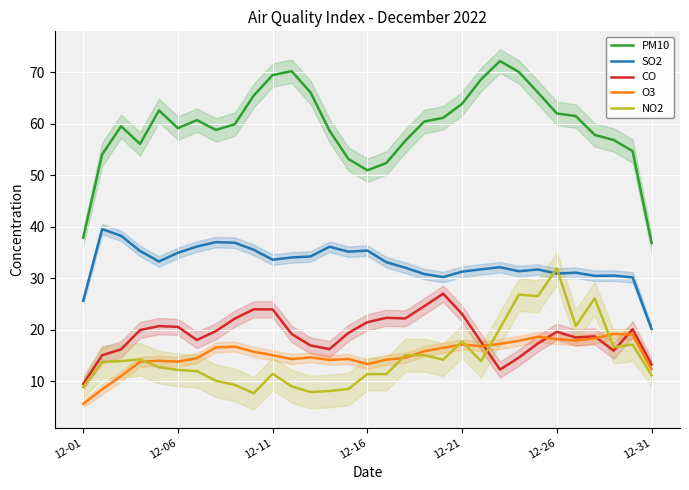

What is the difference between the maximum and minimum values in the CO series?

17.6